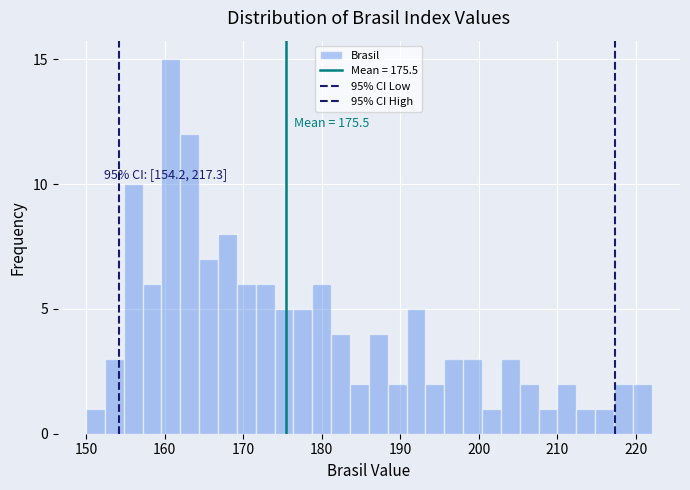

Around what value on the x-axis is the tallest bar? Give the approximate position of its centre, as read against the axis.

161